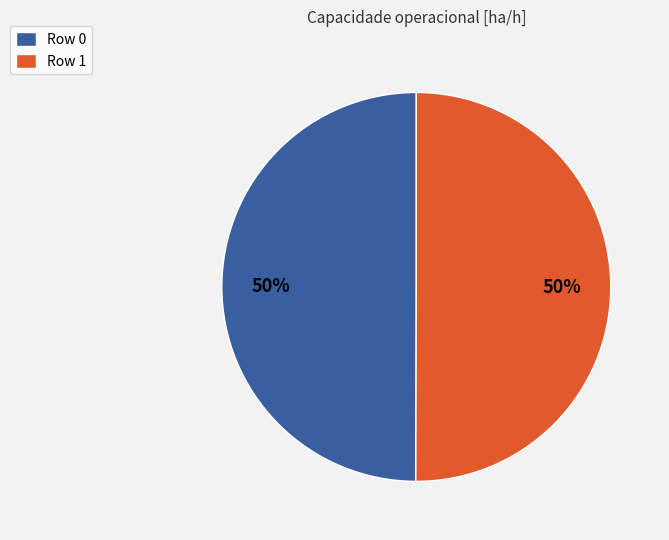

True or false: Row 1 accounts for 61% of the total.

False